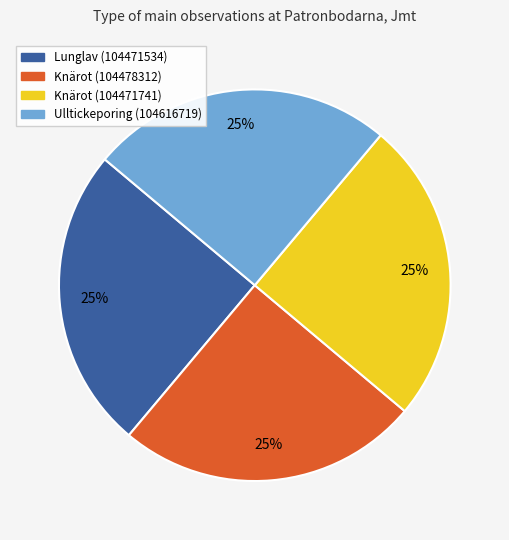

To the nearest percent, what percentage of the pie is Ulltickeporing (104616719)?

25%